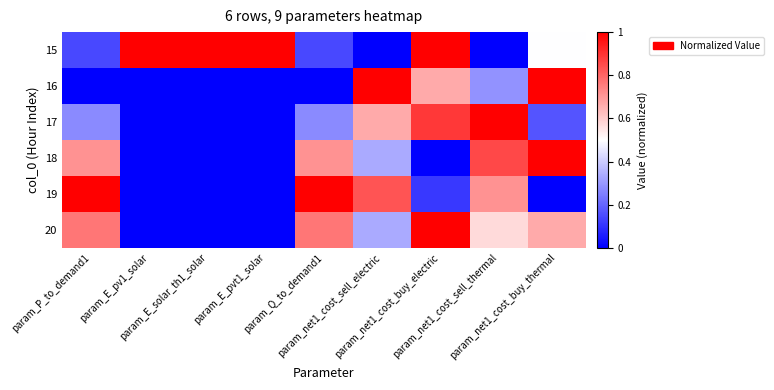

What is the total value across all series at param_net1_cost_buy_thermal?

3.3